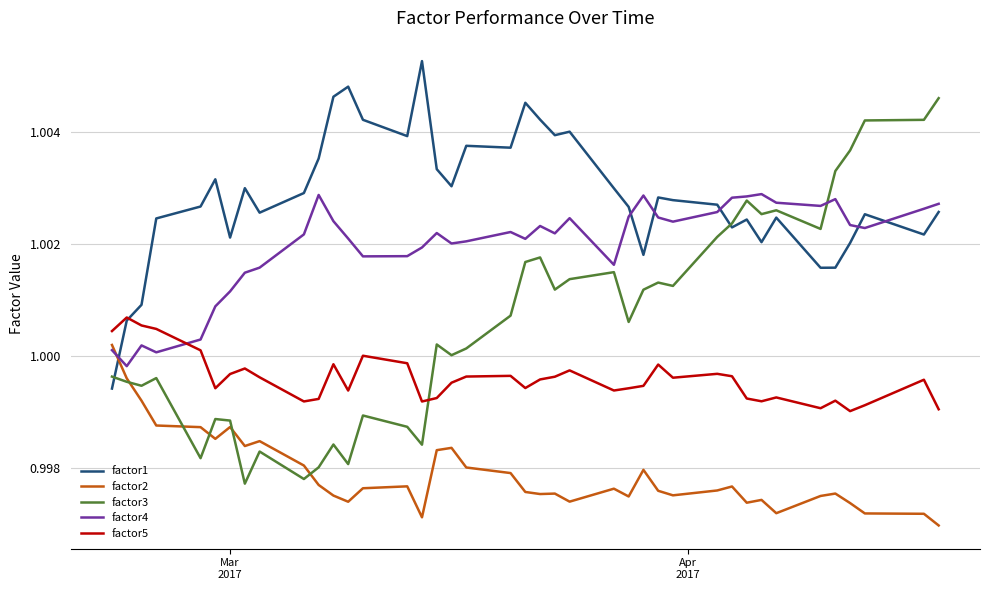

True or false: factor2 and factor5 cross at least once.

False